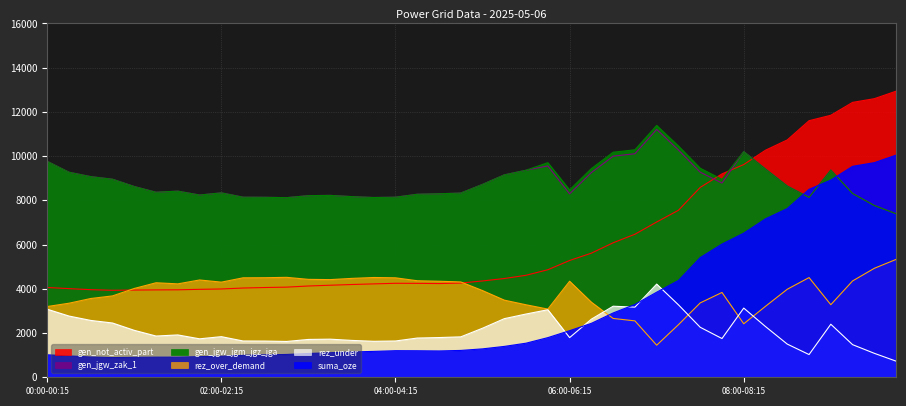

The suma_oze series shows 836 at 05:45-06:00. True or false?

False